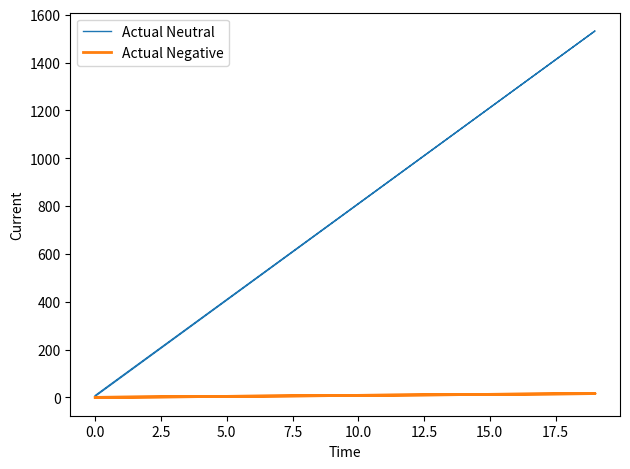

The Actual Negative series shows 0 at 0.0. True or false?

True